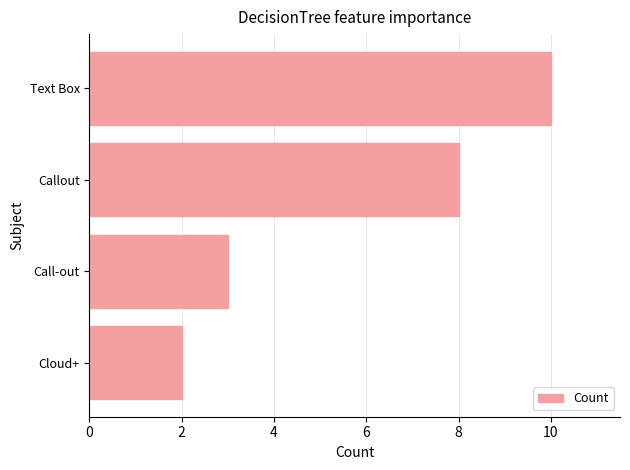

What value does the data have at Callout?

8